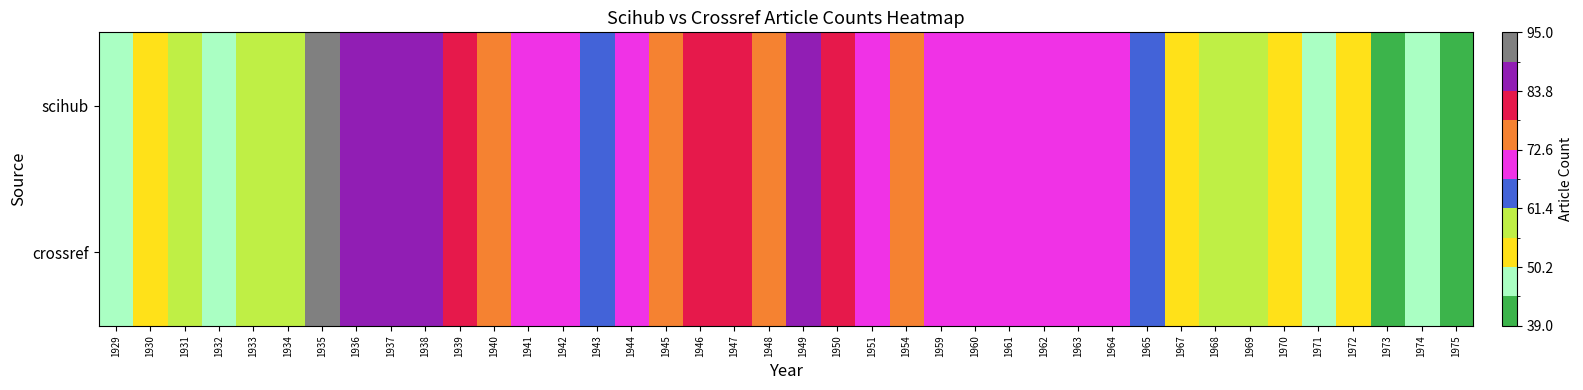

Rank the series by their maximum value, from lowest to highest.

scihub, crossref